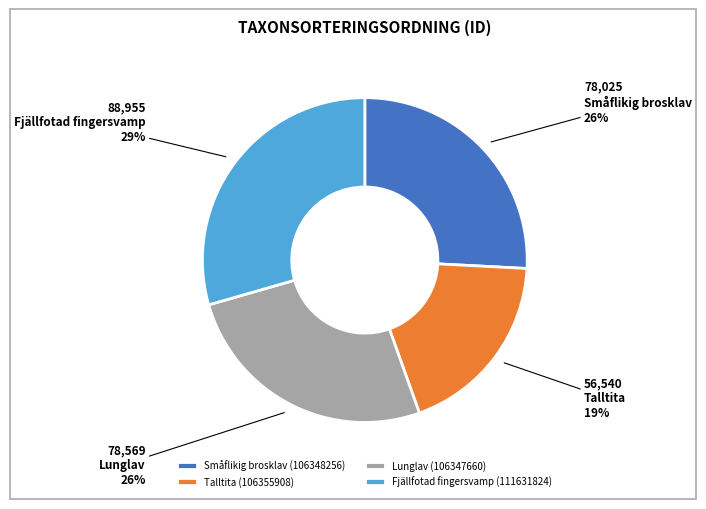

To the nearest percent, what is the average slice percentage?

25%